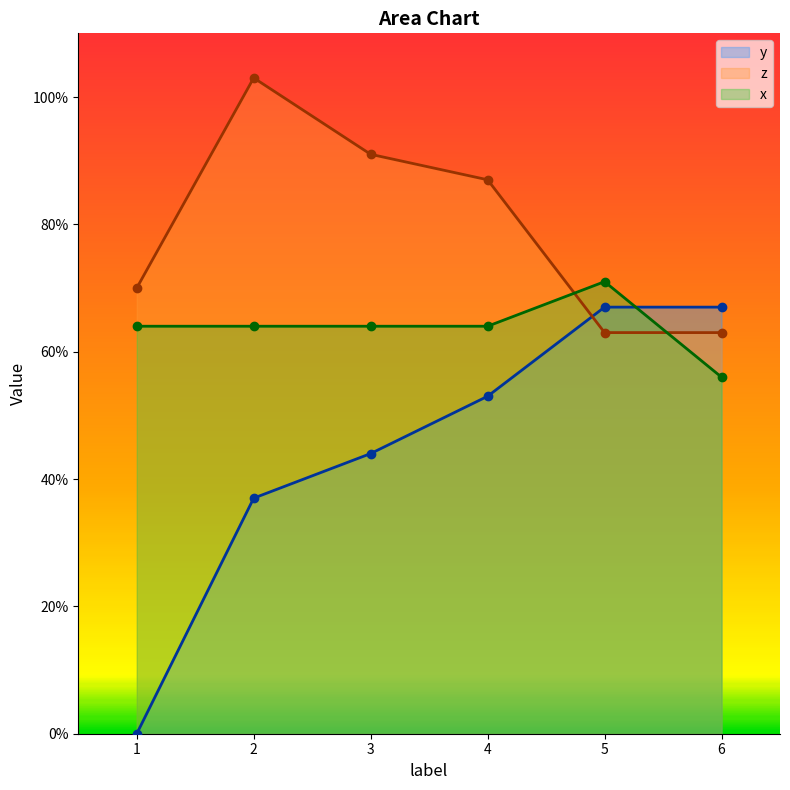

In x, how many points are higher than both neighbors (excluding endpoints)?

1